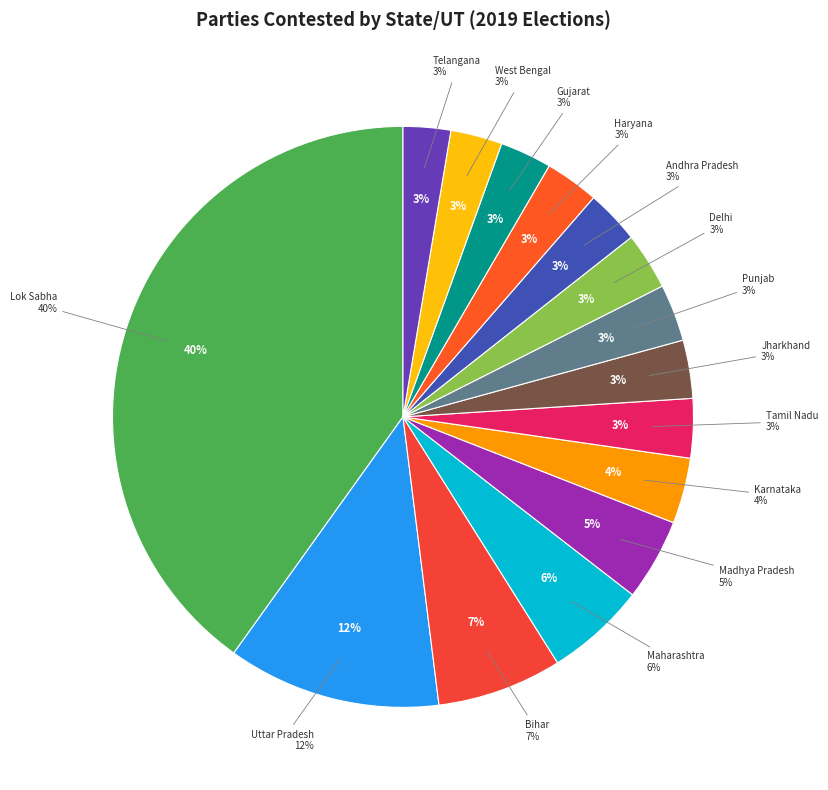

Approximately how many times larger is the value at Maharashtra compared to Bihar?

0.8